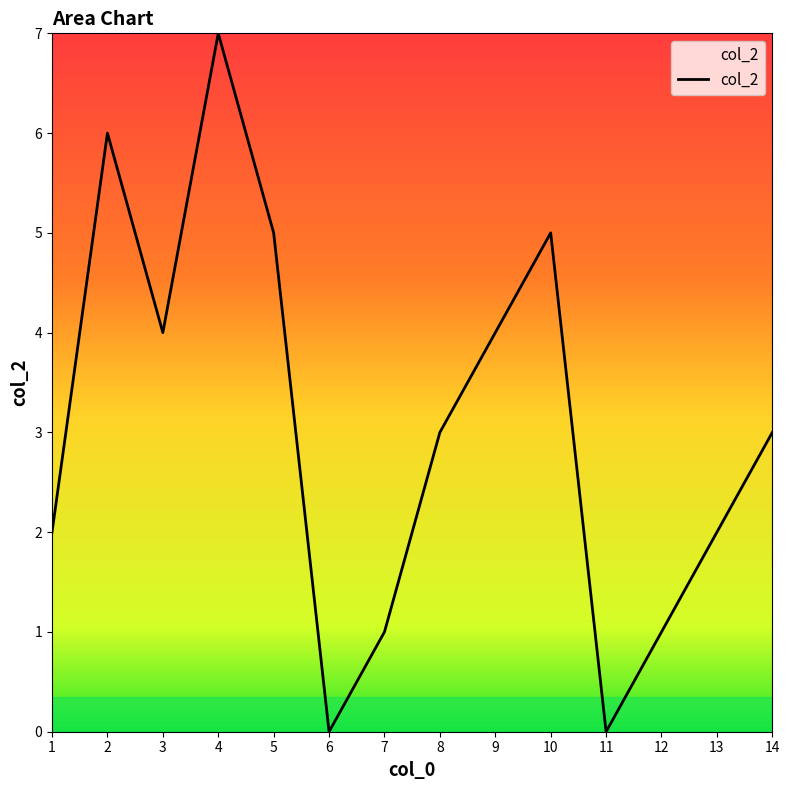

How many values are between 1 and 5?

10